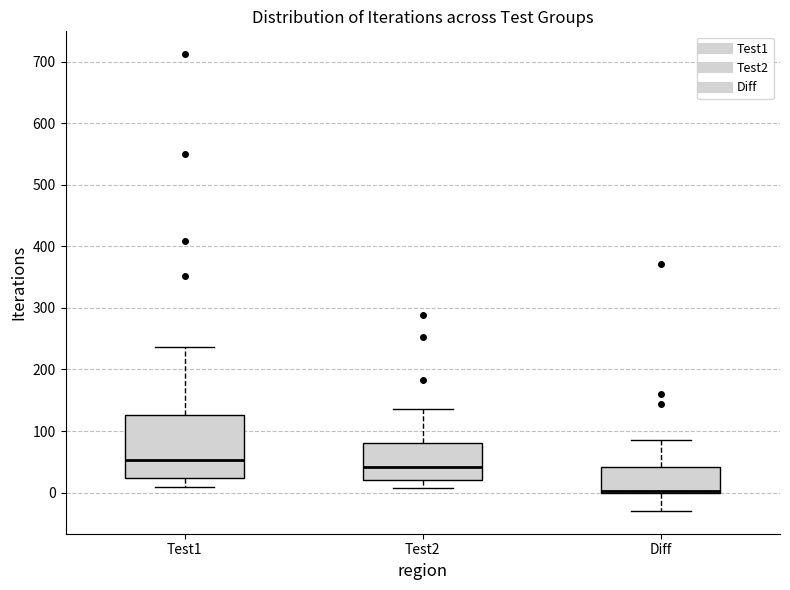

Which box is the tallest, from its lower edge to its upper edge?

Test1